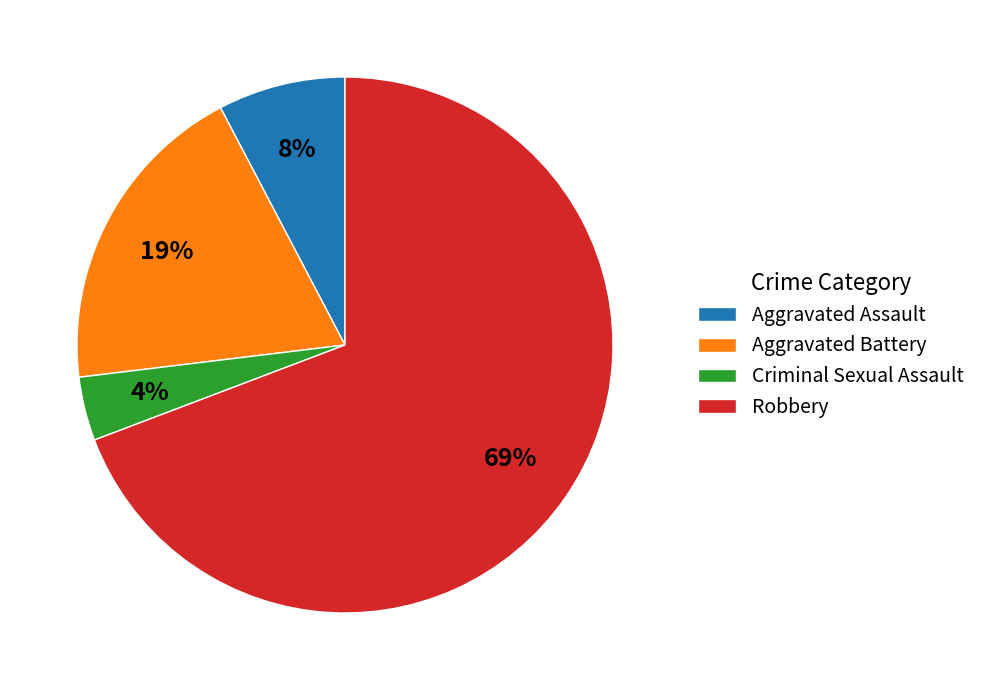

To the nearest percent, what is the difference between the Criminal Sexual Assault and Aggravated Assault slice percentages?

4%